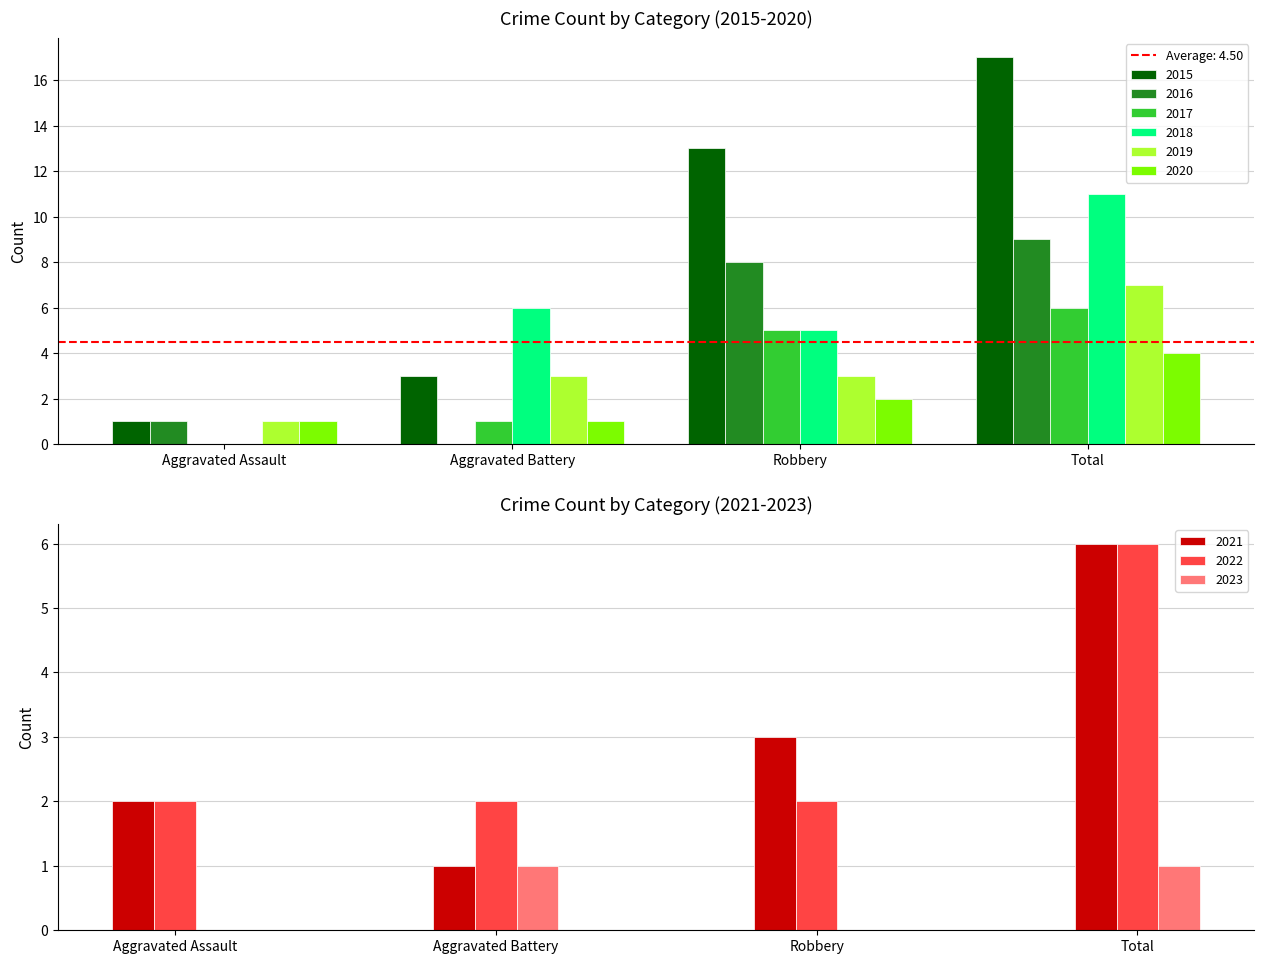

What is the greatest value displayed?

17